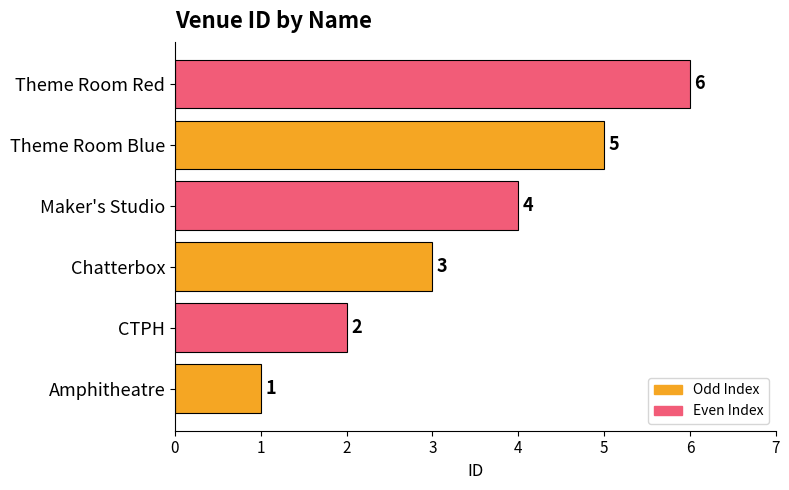

What is the maximum value shown in the chart?

6